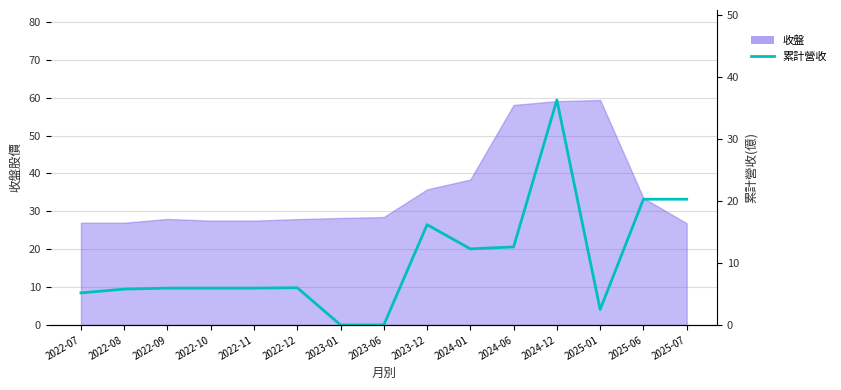

Which category has the lowest value across all series?

2023-01